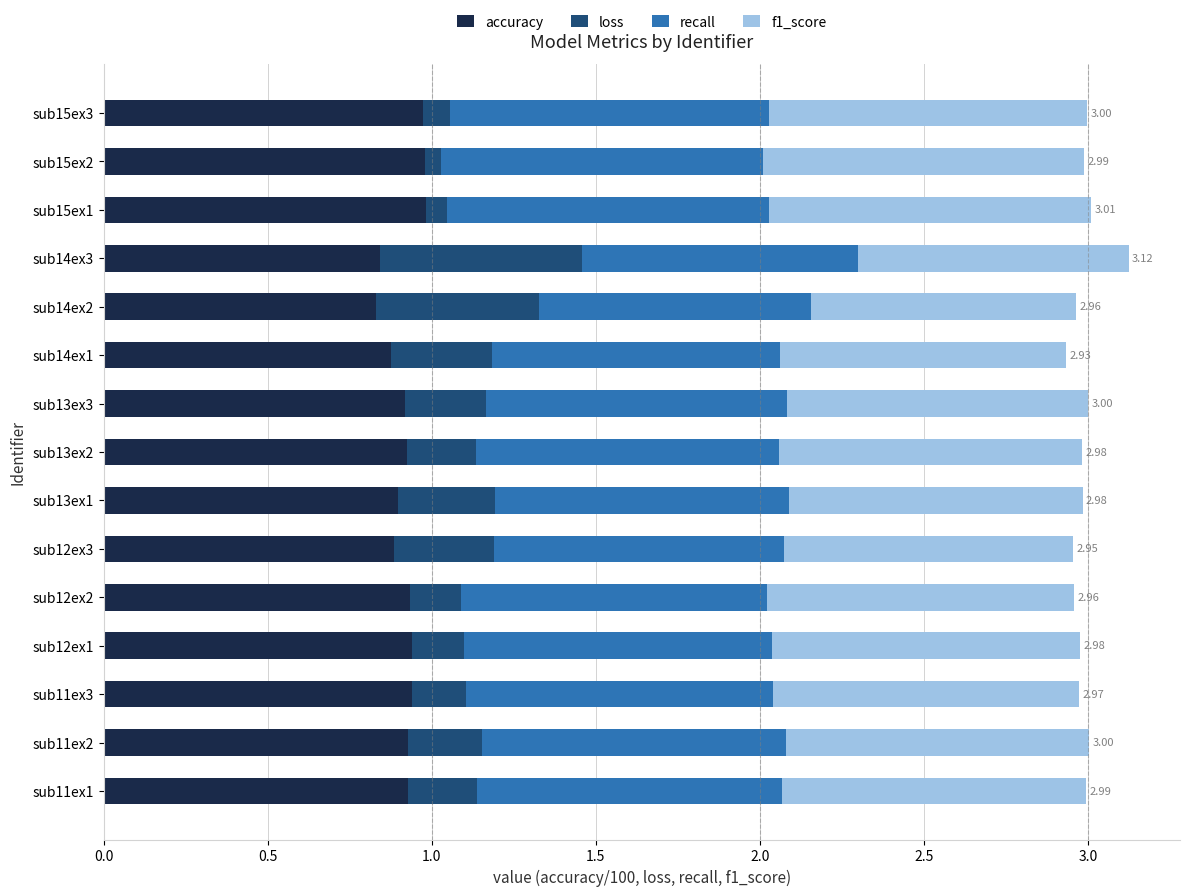

What is the total value across all series at sub12ex3?

3.0